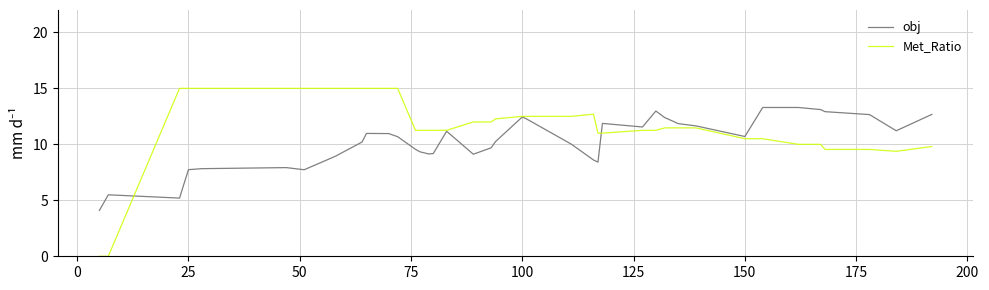

What is the lowest value of the obj series?

4.1